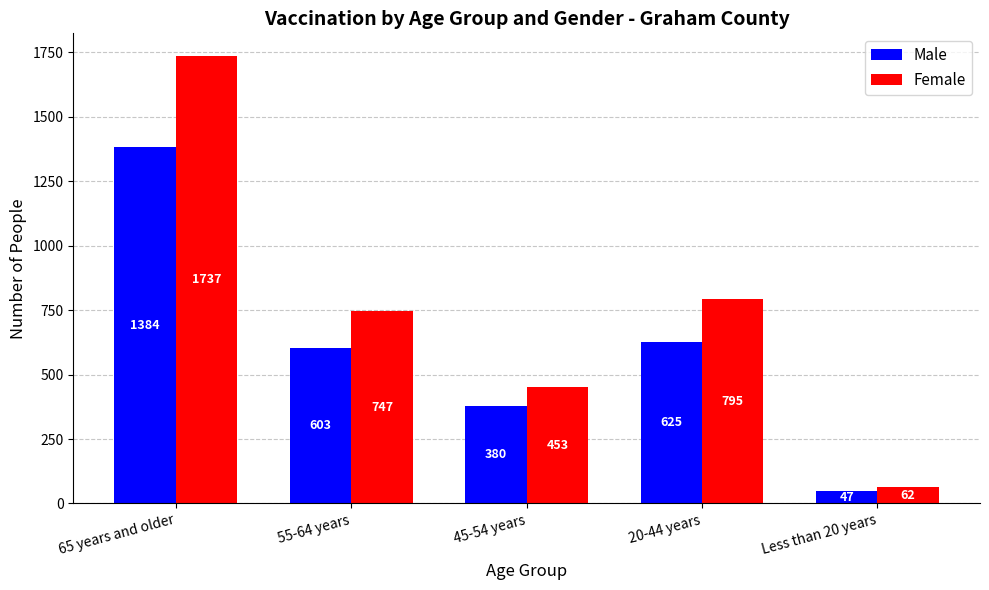

What are all the series names shown in the legend?

Male, Female